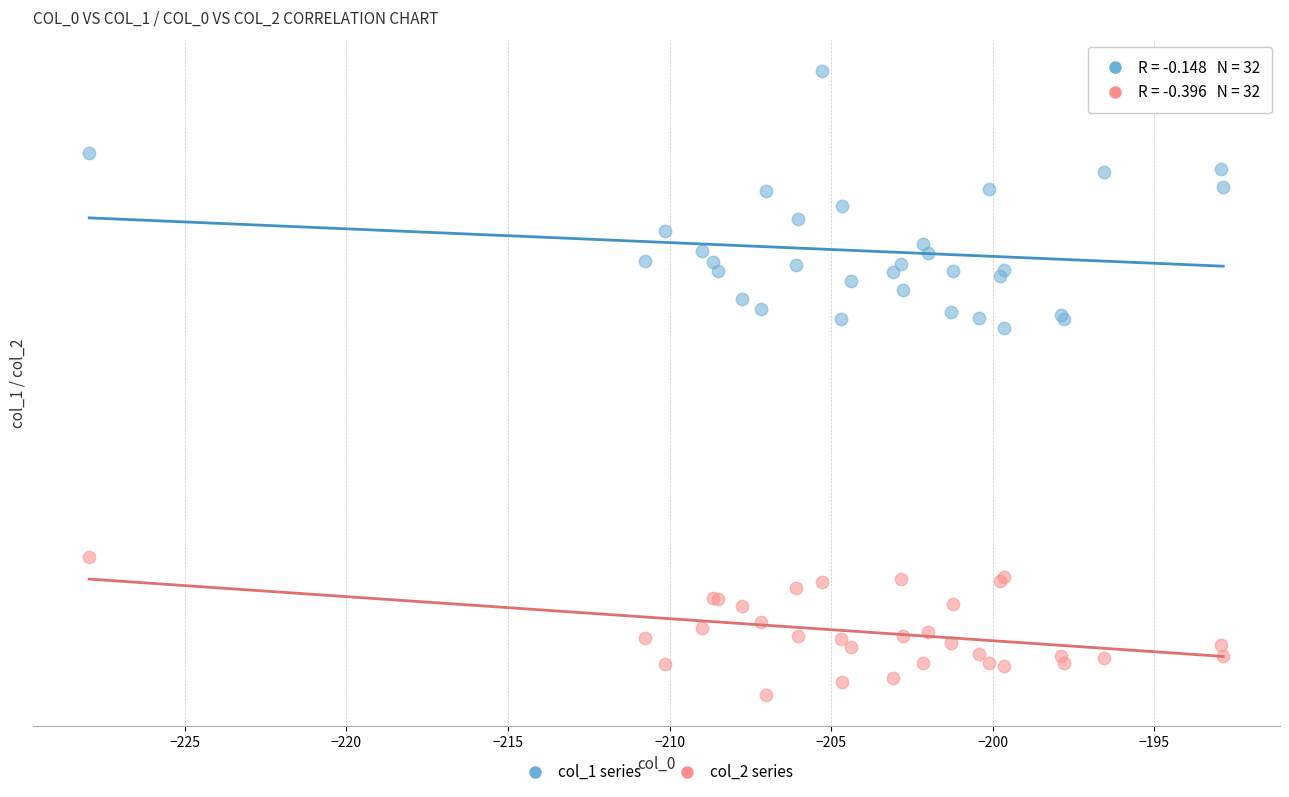

Which series contains the highest Y value?

col_1 series